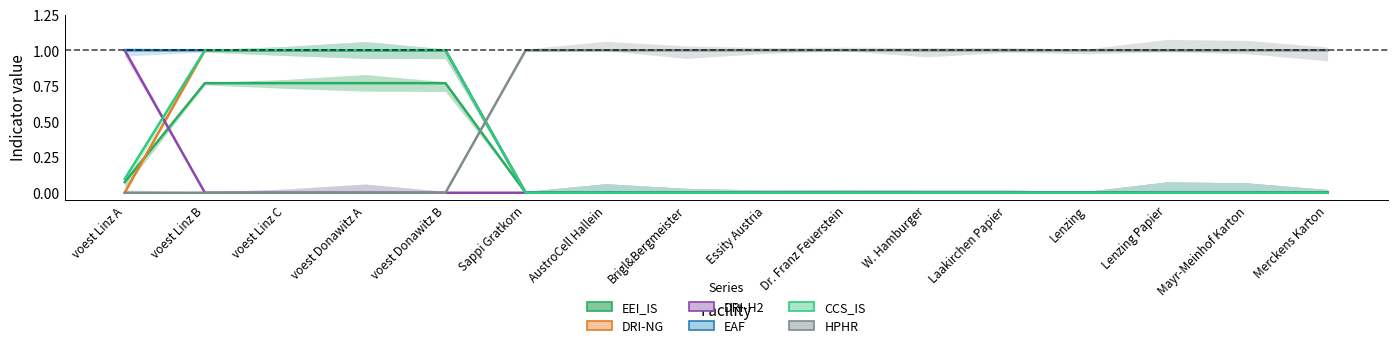

Reading right to left, extract all data points from this chart.

EEI_IS: 0.0	0.0	0.0	0.0	0.0	0.0	0.0	0.0	0.0	0.0	0.0	0.8	0.8	0.8	0.8	0.1
DRI-NG: 0.0	0.0	0.0	0.0	0.0	0.0	0.0	0.0	0.0	0.0	0.0	1.0	1.0	1.0	1.0	0.0
DRI-H2: 0.0	0.0	0.0	0.0	0.0	0.0	0.0	0.0	0.0	0.0	0.0	0.0	0.0	0.0	0.0	1.0
EAF: 0.0	0.0	0.0	0.0	0.0	0.0	0.0	0.0	0.0	0.0	0.0	1.0	1.0	1.0	1.0	1.0
CCS_IS: 0.0	0.0	0.0	0.0	0.0	0.0	0.0	0.0	0.0	0.0	0.0	1.0	1.0	1.0	1.0	0.1
HPHR: 1.0	1.0	1.0	1.0	1.0	1.0	1.0	1.0	1.0	1.0	1.0	0.0	0.0	0.0	0.0	0.0